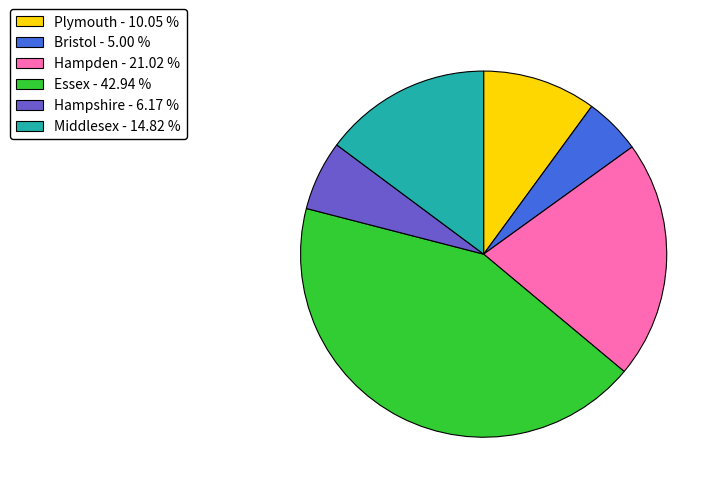

How many segments does this pie chart have?

6